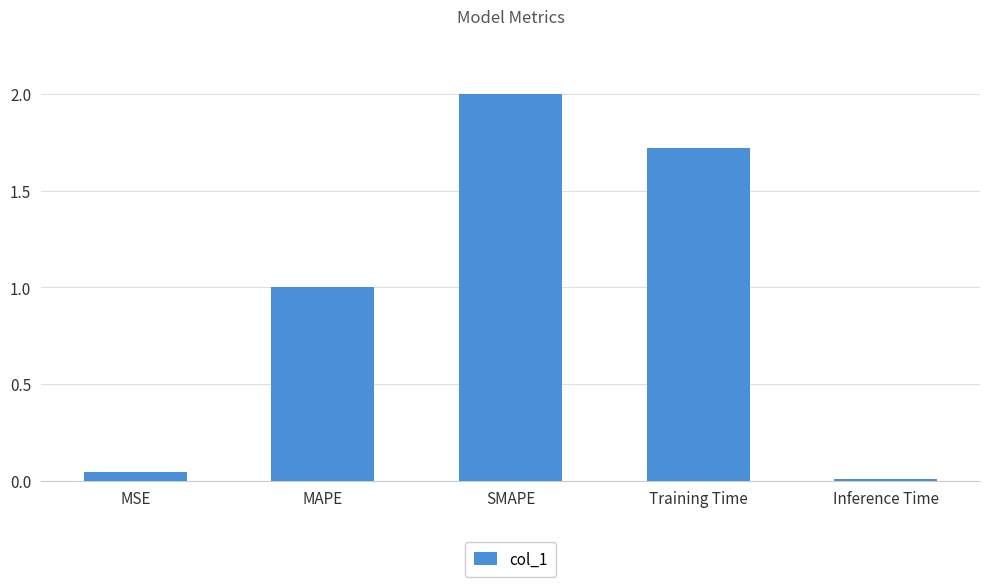

What is the label of the 3rd bar from the right?

SMAPE